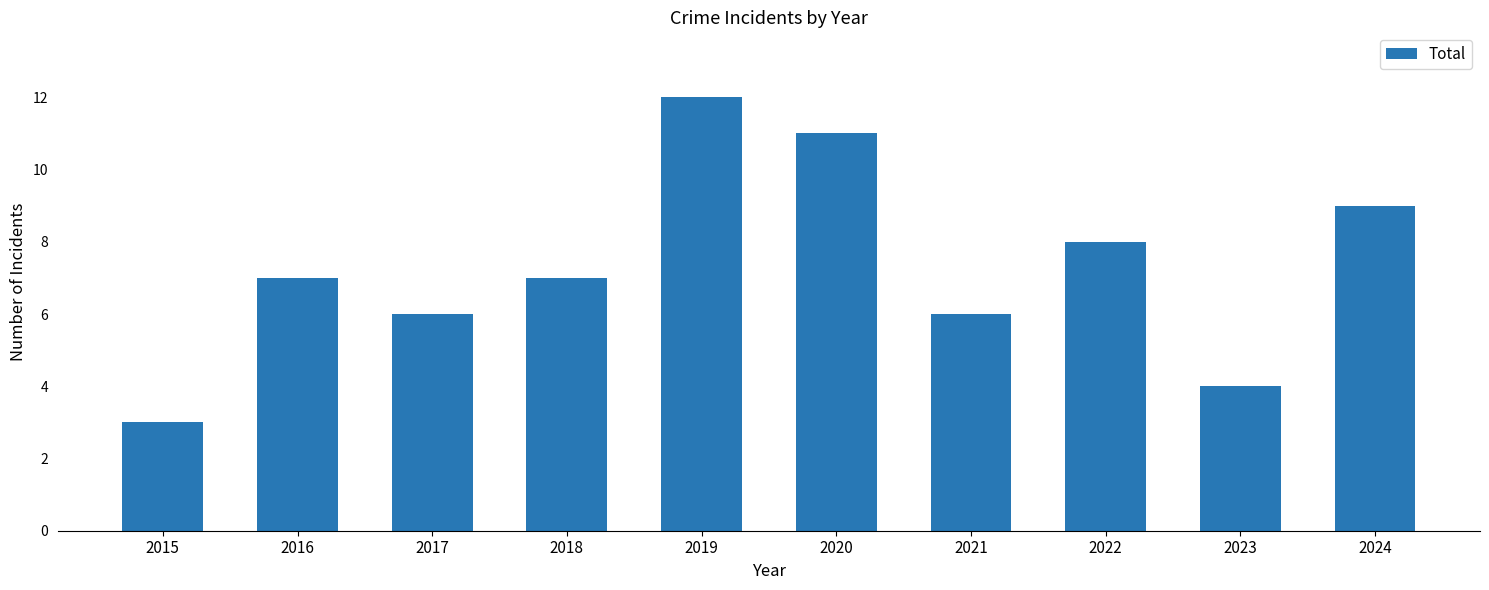

How many data points does each series have?

10